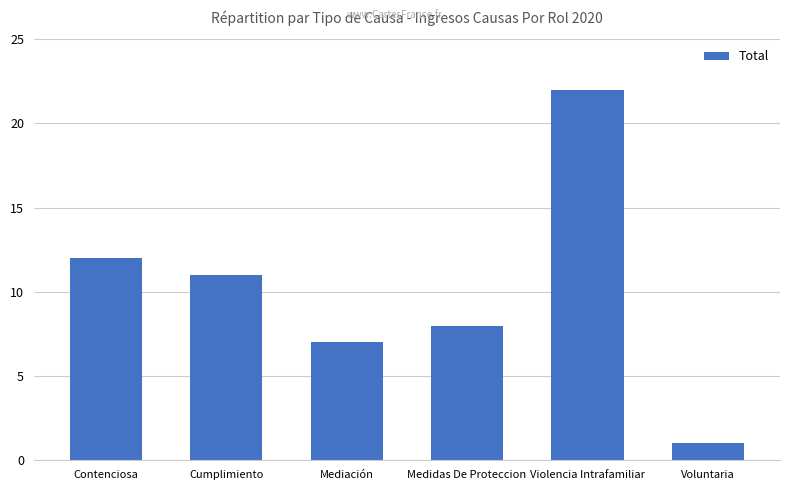

List the labels in order of value, largest first.

Violencia Intrafamiliar, Contenciosa, Cumplimiento, Medidas De Proteccion, Mediación, Voluntaria